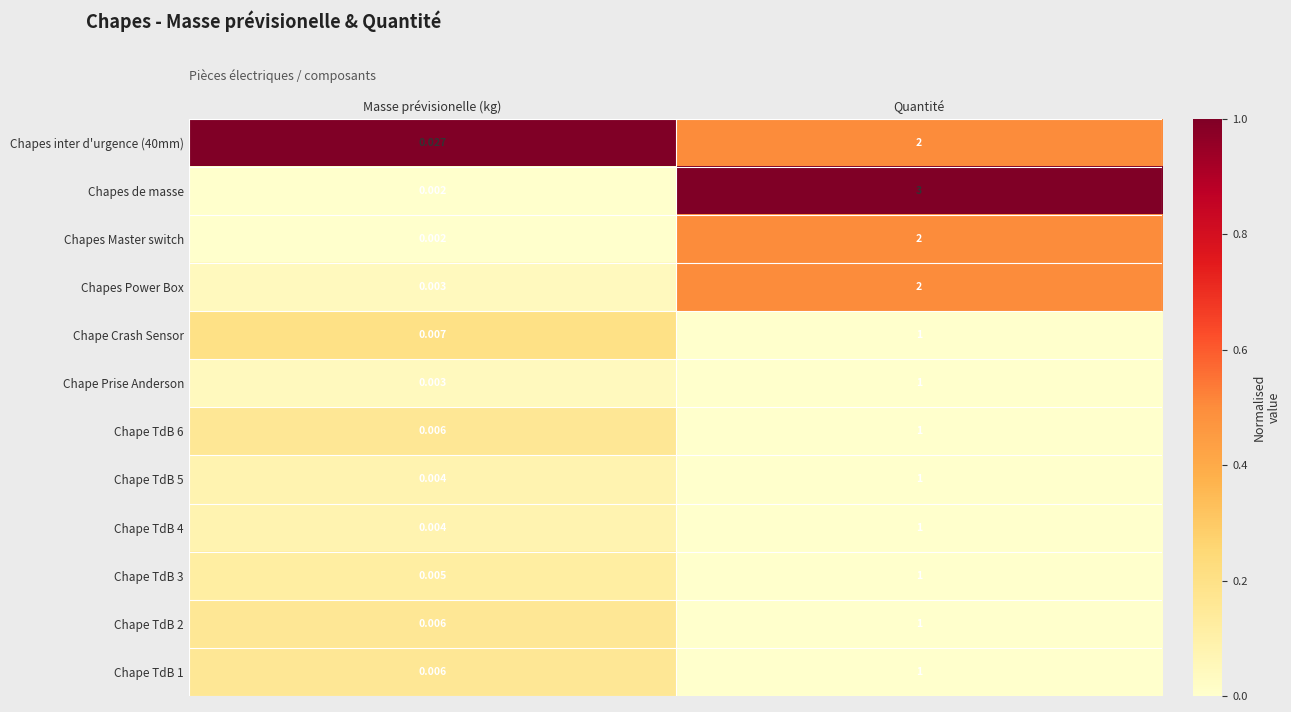

Which series has the widest spread of values?

Chapes de masse